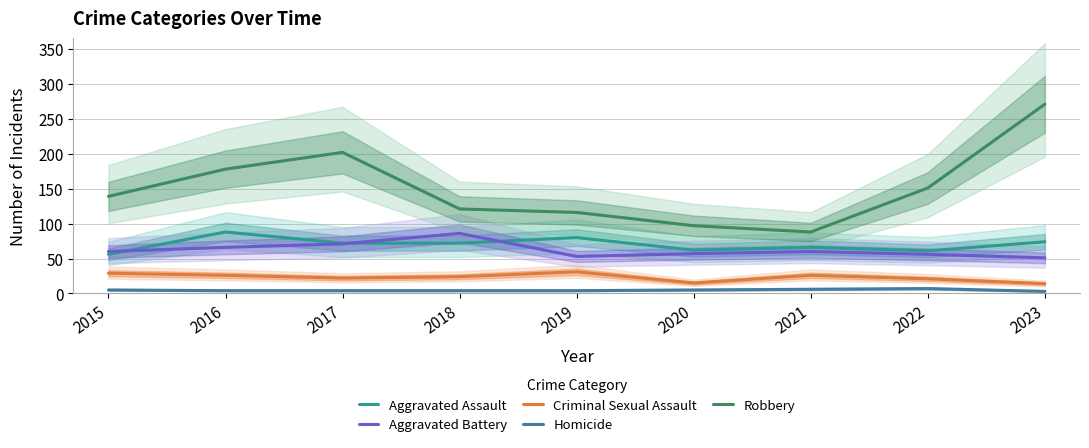

What is the value of the Aggravated Assault point at the 6th from the left?

62